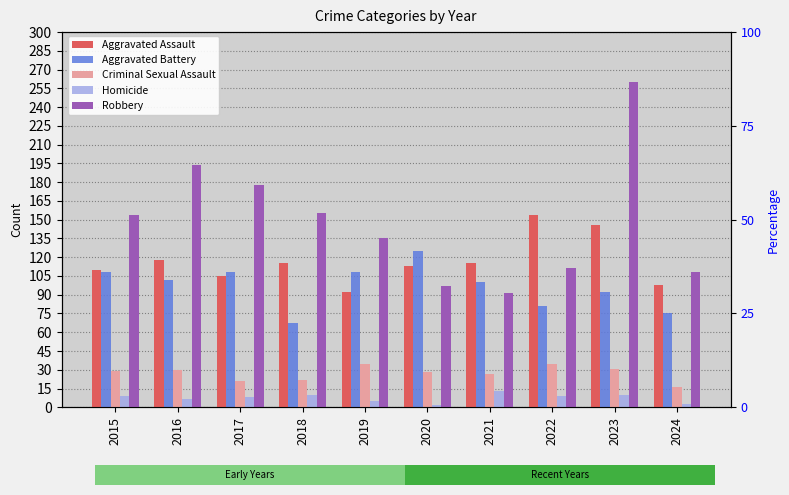

Where is Aggravated Assault nearest to the value 123?

2016